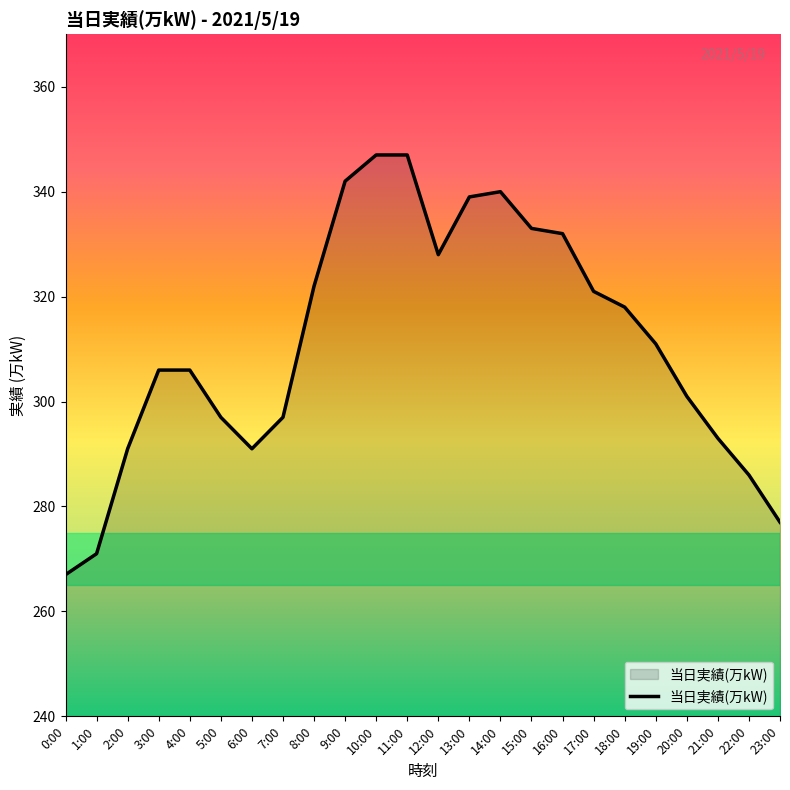

At which category does the data reach its first local valley?

6:00